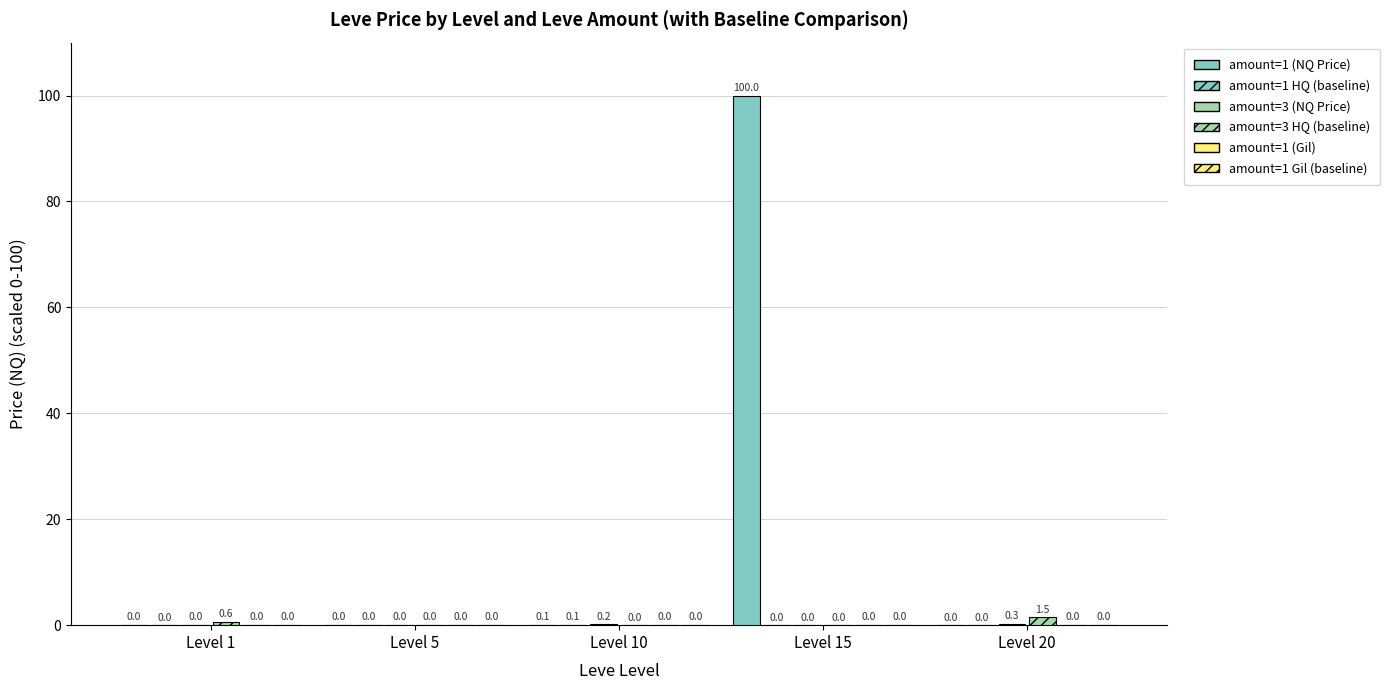

At which label does amount=1 HQ (baseline) reach its peak?

Level 10